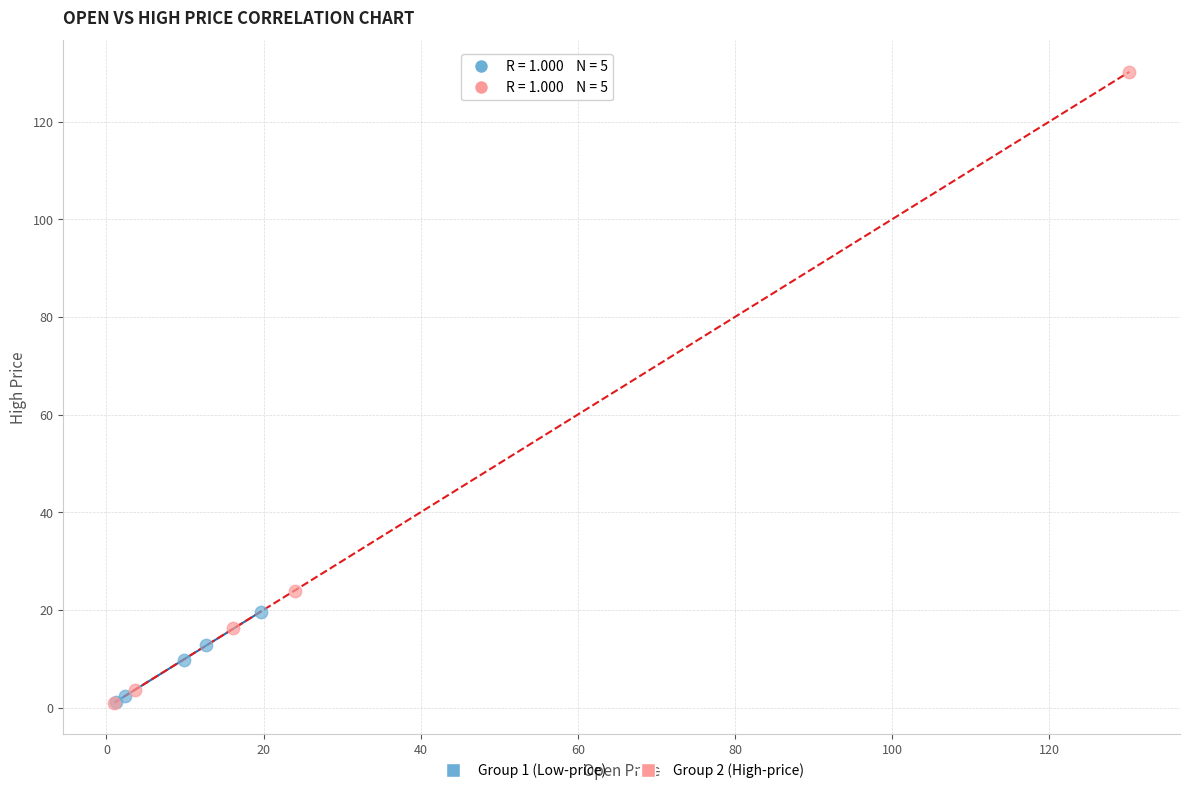

Which series has the largest Y range (max minus min)?

Group 2 (High-price)